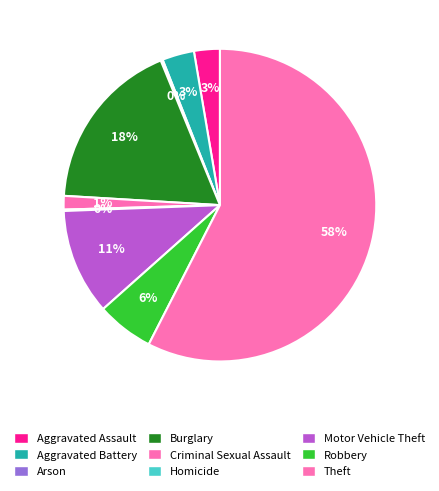

What percentage is the Motor Vehicle Theft slice, to the nearest percent?

11%